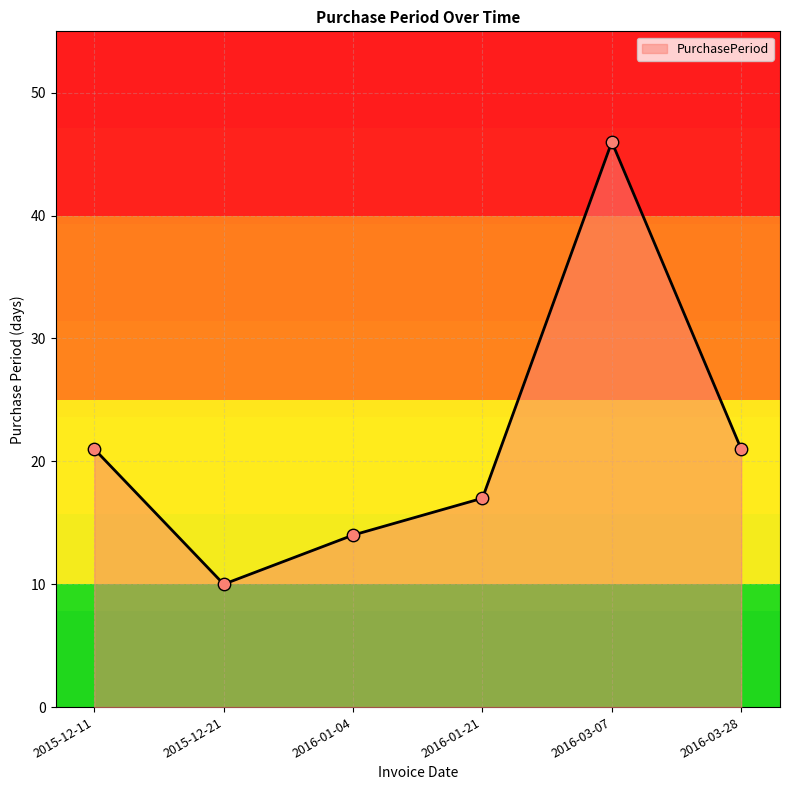

Approximately how many times larger is the value at 2016-01-04 compared to 2015-12-21?

1.4